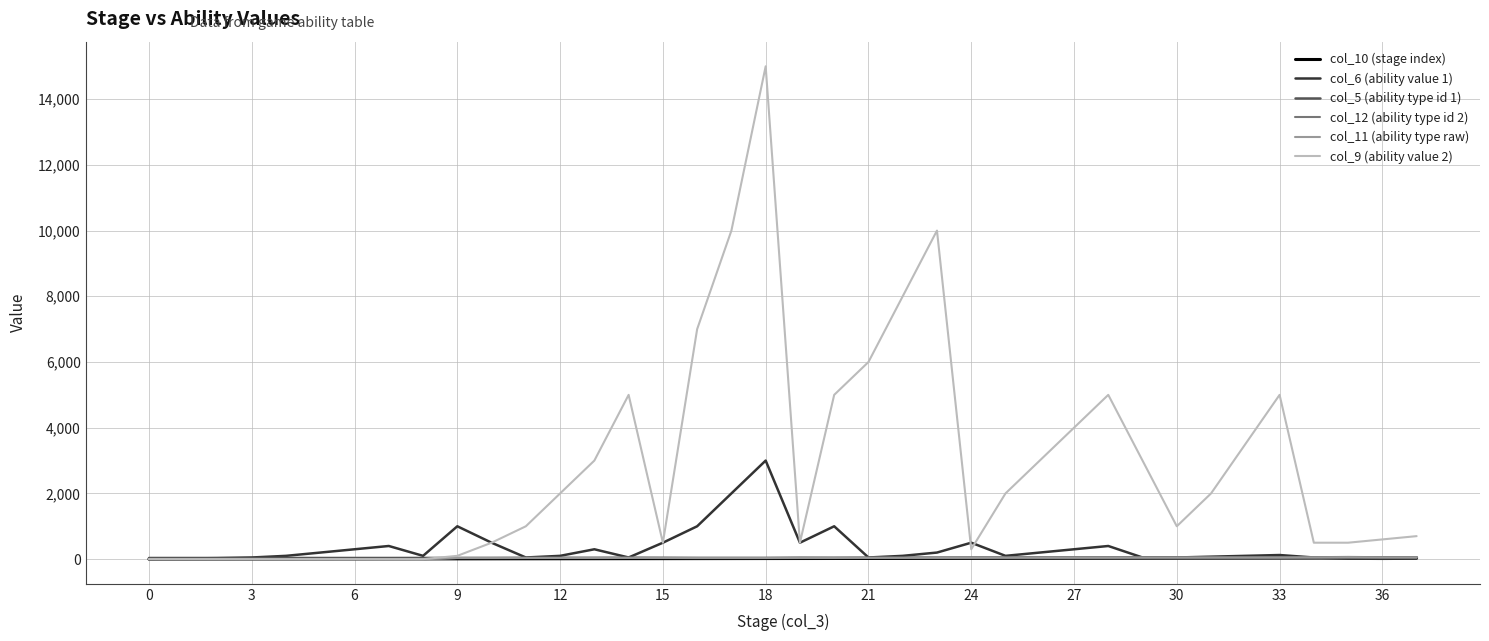

Which series has the largest total across all categories?

col_9 (ability value 2)